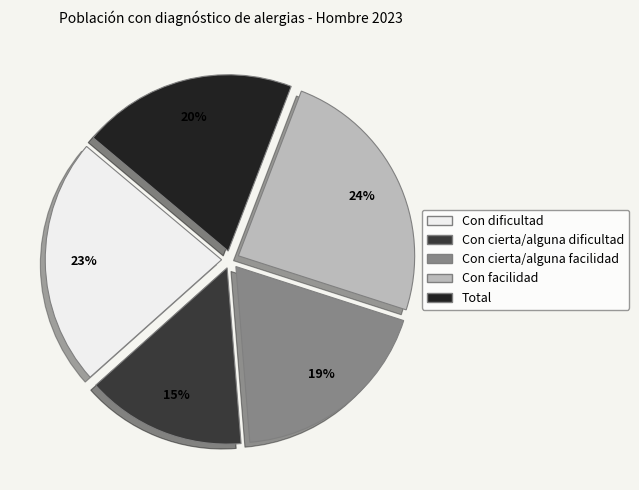

Which has a higher value, Con dificultad or Con cierta/alguna facilidad?

Con dificultad